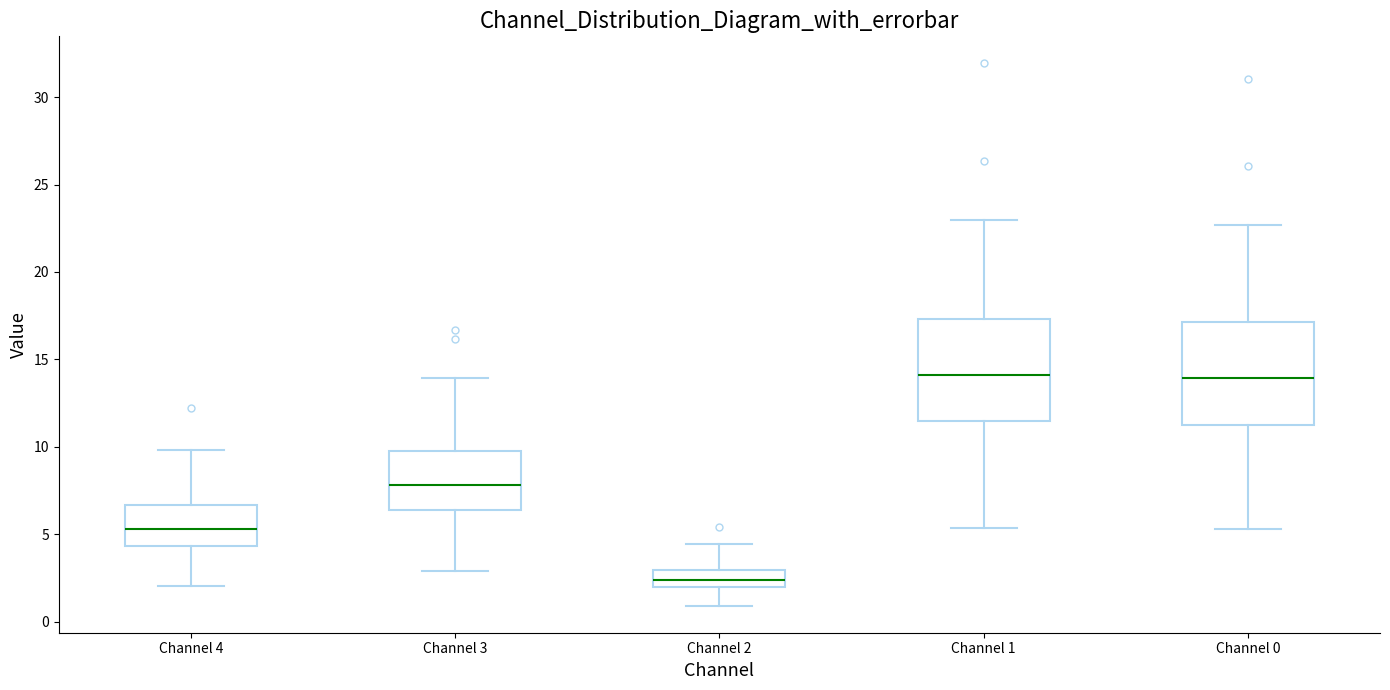

Where does the lower whisker of the box for Channel 3 end on the y-axis? The values are not printed on the chart, so give them approximately, as read against the axis.

3.0